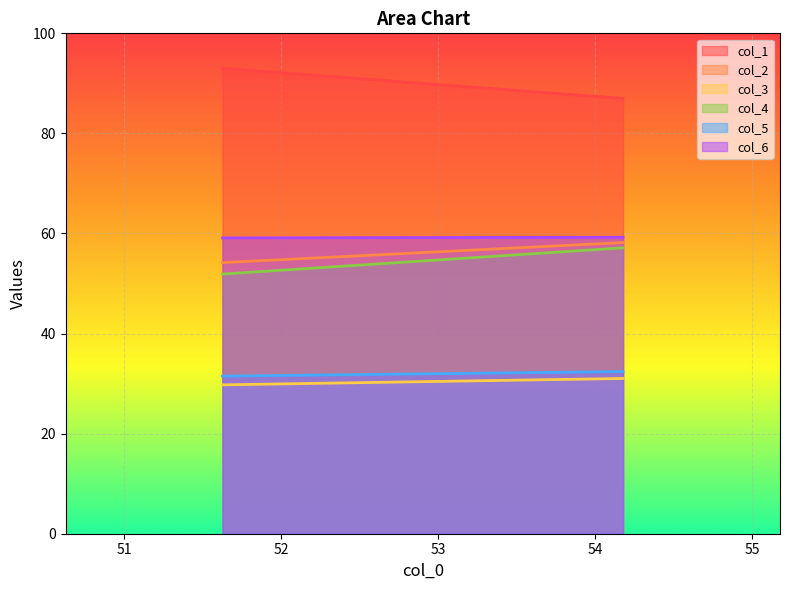

What is the value of the col_2 point at the 2nd from the left?

58.2